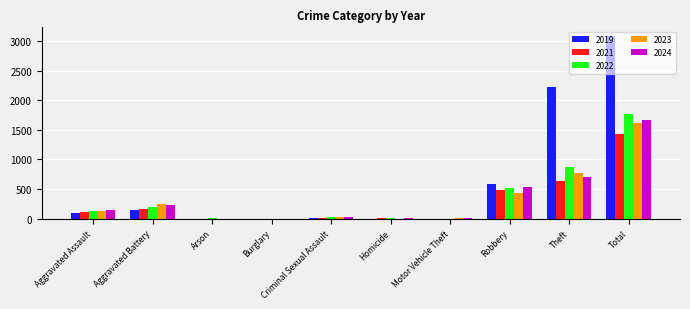

Where is 2022 nearest to the value 880?

Theft